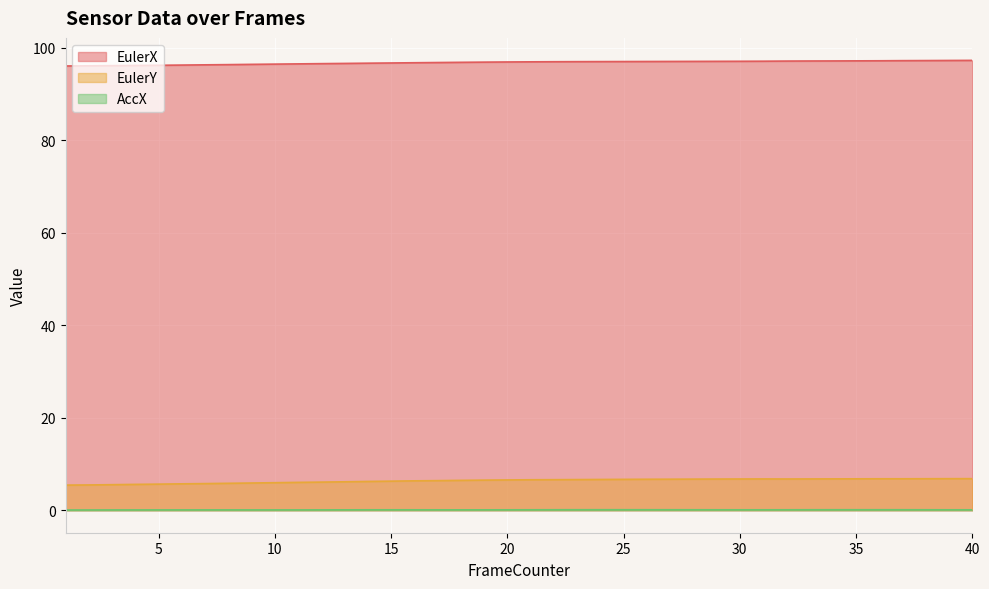

Reading right to left, extract all data points from this chart.

EulerX: 40=97.3	39=97.2	38=97.2	37=97.2	36=97.2	35=97.2	34=97.1	33=97.1	32=97.1	31=97.1	30=97.1	29=97.1	28=97.0	27=97.0	26=97.0	25=97.0	24=97.0	23=97.0	22=97.0	21=97.0	20=96.9	19=96.9	18=96.8	17=96.8	16=96.8	15=96.7	14=96.7	13=96.6	12=96.6	11=96.5	10=96.5	9=96.4	8=96.3	7=96.3	6=96.3	5=96.2	4=96.2	3=96.1	2=96.1	1=96.1
EulerY: 40=6.8	39=6.8	38=6.8	37=6.8	36=6.8	35=6.8	34=6.8	33=6.8	32=6.8	31=6.8	30=6.8	29=6.7	28=6.7	27=6.7	26=6.7	25=6.7	24=6.7	23=6.6	22=6.6	21=6.6	20=6.5	19=6.5	18=6.5	17=6.4	16=6.4	15=6.3	14=6.2	13=6.1	12=6.1	11=6.0	10=6.0	9=5.9	8=5.8	7=5.8	6=5.7	5=5.6	4=5.6	3=5.5	2=5.5	1=5.4
AccX: 40=0.1	39=0.1	38=0.1	37=0.1	36=0.1	35=0.1	34=0.1	33=0.1	32=0.1	31=0.1	30=0.1	29=0.1	28=0.1	27=0.1	26=0.1	25=0.1	24=0.1	23=0.1	22=0.1	21=0.1	20=0.1	19=0.1	18=0.1	17=0.1	16=0.1	15=0.1	14=0.1	13=0.1	12=0.1	11=0.1	10=0.1	9=0.1	8=0.1	7=0.1	6=0.1	5=0.1	4=0.1	3=0.1	2=0.1	1=0.1